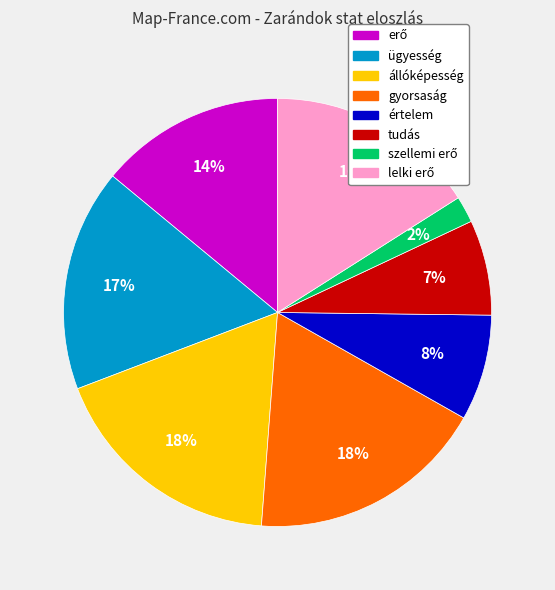

To the nearest percent, what portion does állóképesség represent?

18%